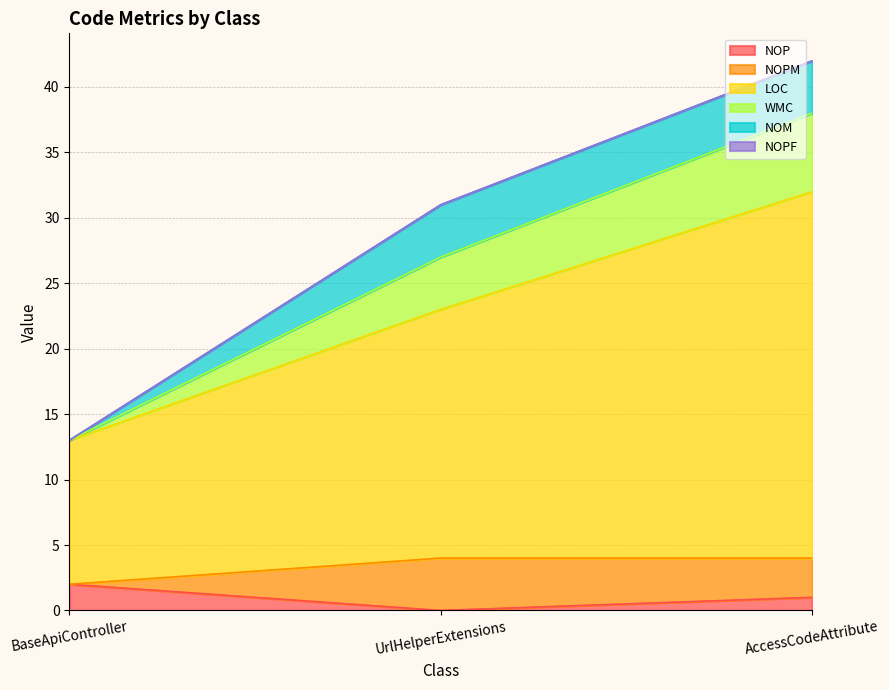

At which label does NOP reach its minimum?

UrlHelperExtensions